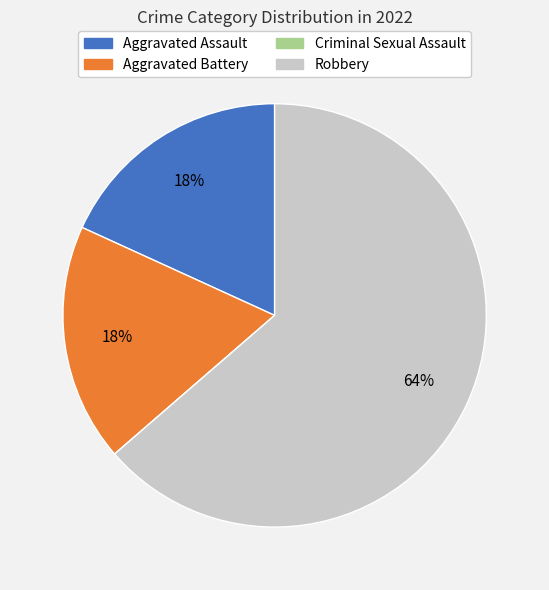

To the nearest percent, what is the combined percentage of Aggravated Battery and Robbery?

82%